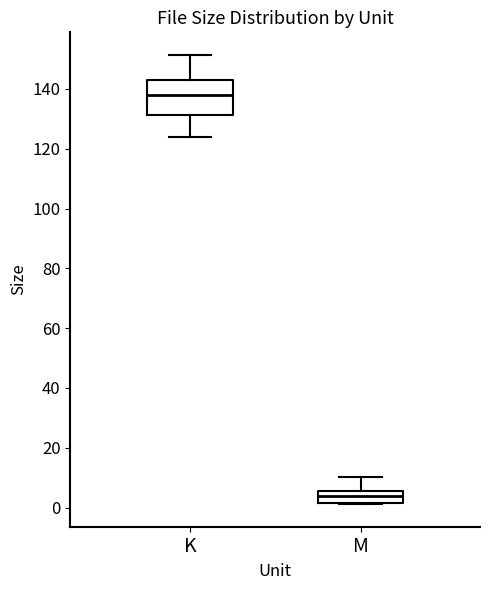

Reading left to right, read every box against the y-axis: the position of its median line, the range the box covers, and the ends of its whiskers. The values are not printed on the chart, so give them approximately, as read against the axis.

K: median 138, box 132 to 144, whiskers 124 to 152
M: median 4, box 2 to 6, whiskers 2 to 10